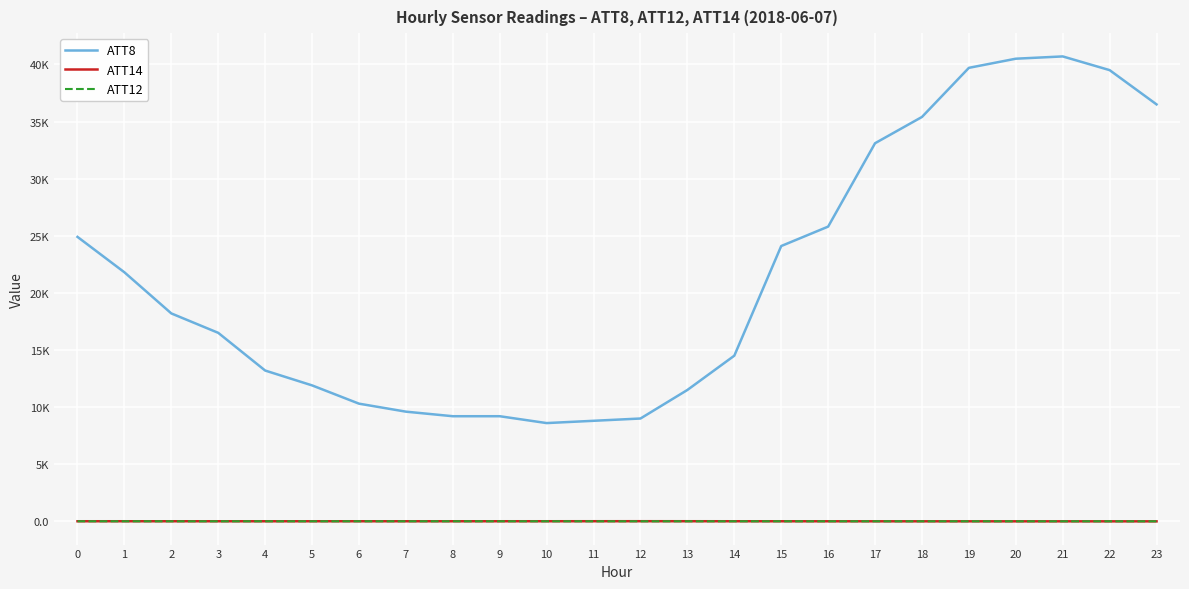

What are all the series names shown in the legend?

ATT8, ATT14, ATT12